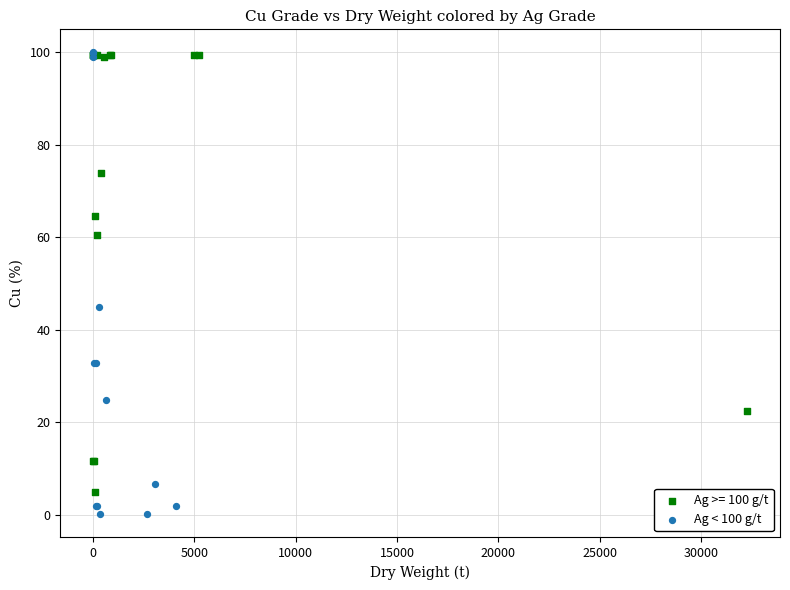

Which series reaches the minimum Y coordinate?

Ag < 100 g/t